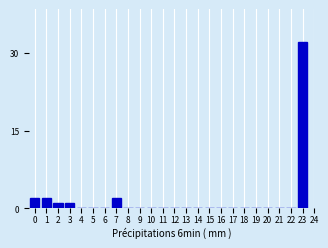

Reading left to right, what are all the values shown in this chart?

0=2	1=2	2=1	3=1	4=0	5=0	6=0	7=2	8=0	9=0	10=0	11=0	12=0	13=0	14=0	15=0	16=0	17=0	18=0	19=0	20=0	21=0	22=0	23=32